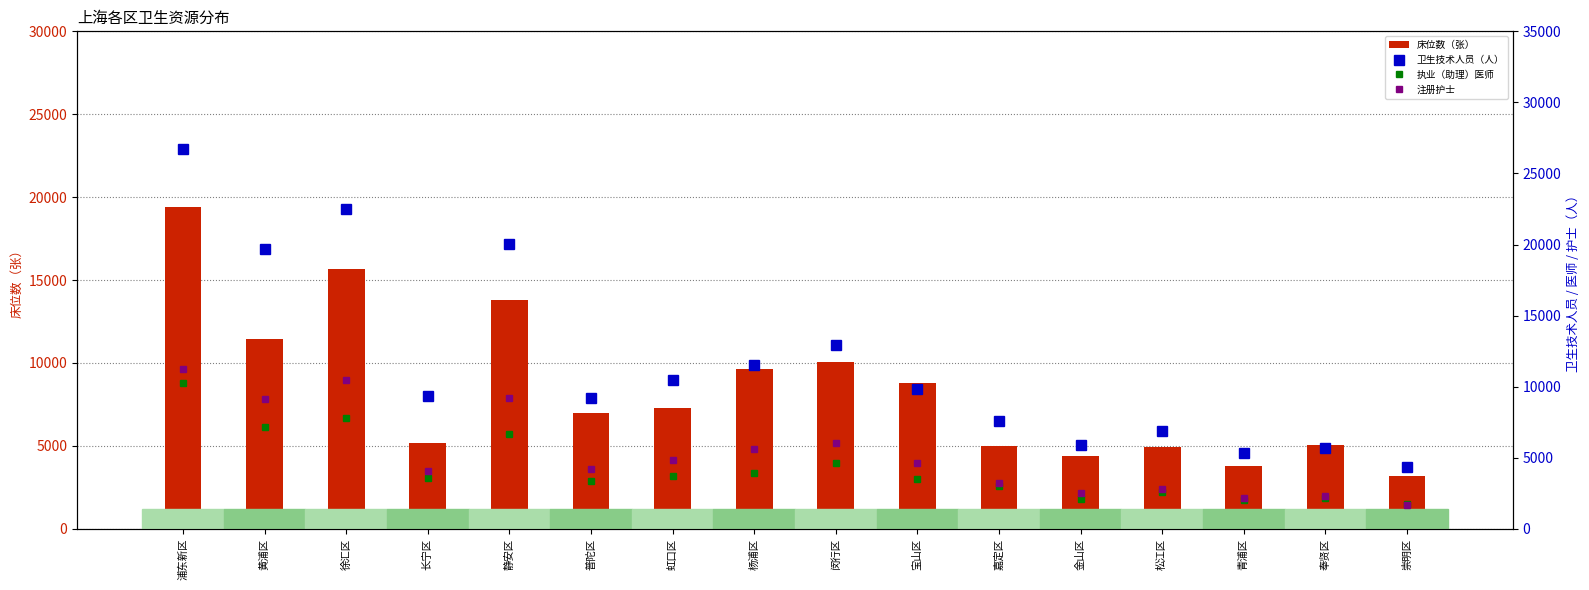

Reading left to right, what are all the values shown in this chart?

床位数（张）: 19389	11467	15680	5187	13810	6956	7282	9616	10077	8797	5012	4374	4937	3778	5079	3166
卫生技术人员（人）: 26753	19691	22488	9329	20030	9232	10448	11508	12901	9858	7560	5901	6896	5302	5716	4374
执业（助理）医师: 10248	7135	7803	3594	6676	3345	3738	3929	4644	3527	3021	2109	2583	2005	2166	1748
注册护士: 11273	9099	10466	4058	9182	4216	4840	5585	6013	4598	3210	2551	2819	2177	2272	1678